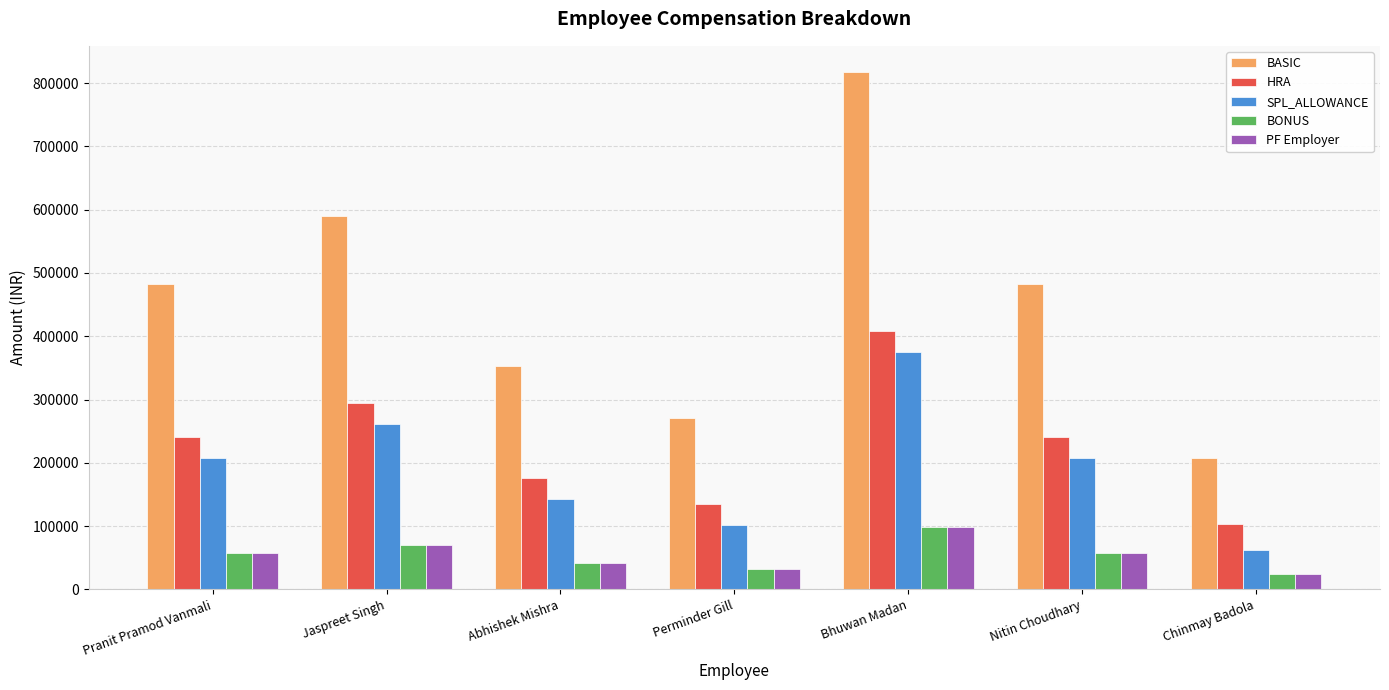

What is the average value of the HRA series?

228861